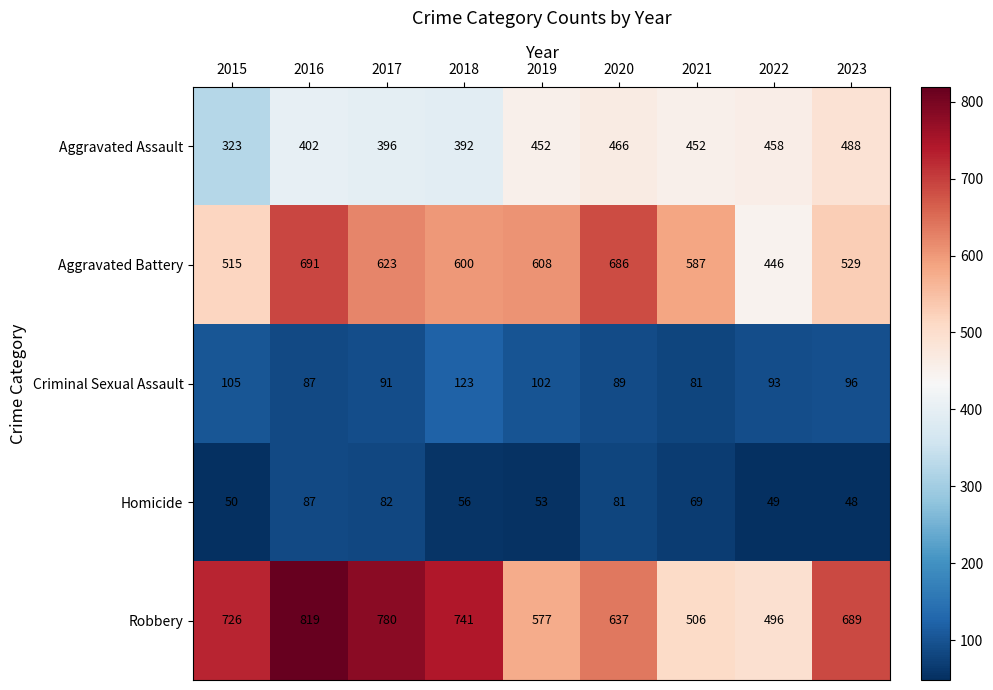

At 2020, list the series in order from largest to smallest.

Aggravated Battery, Robbery, Aggravated Assault, Criminal Sexual Assault, Homicide